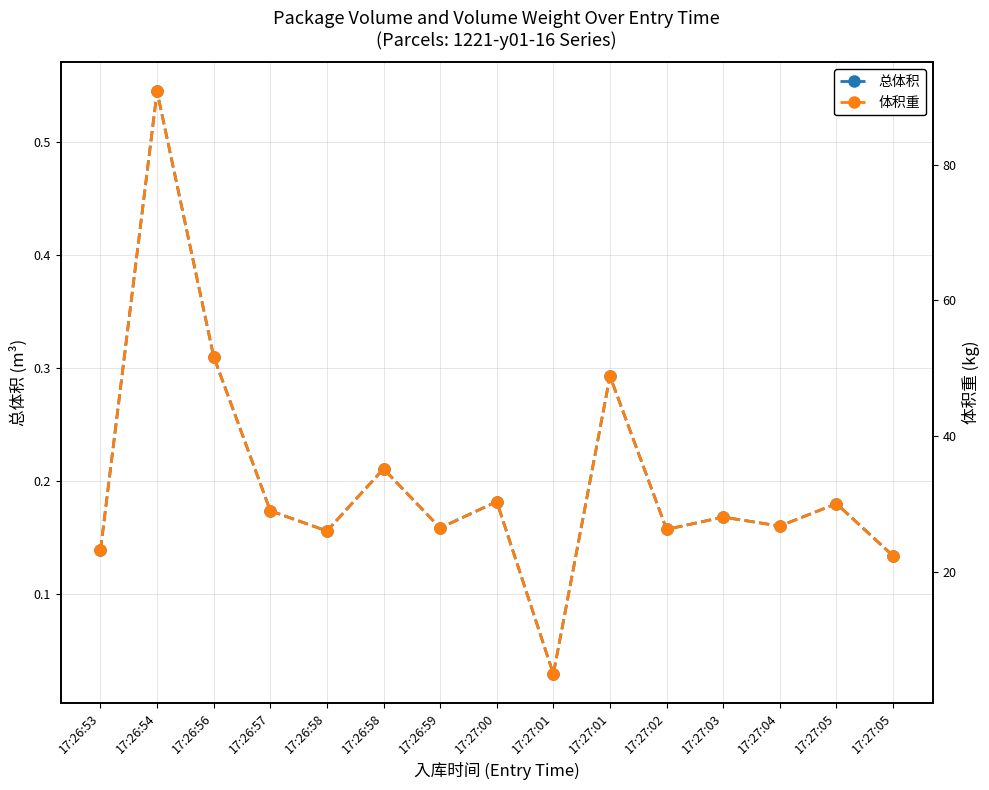

At which label is 总体积 closest to 0?

17:27:01